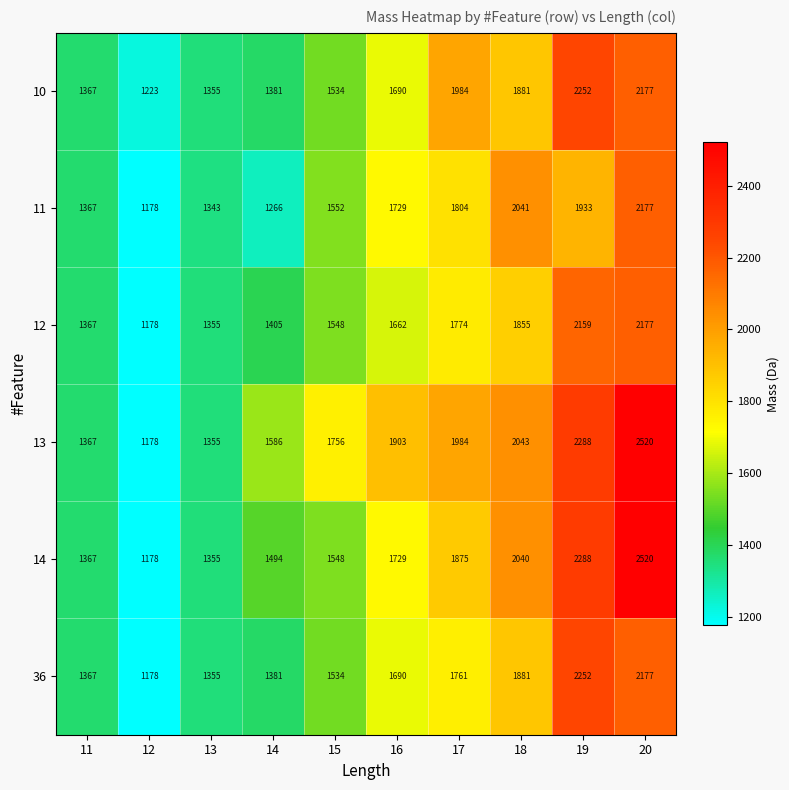

At which category is the sum across all series the highest?

20